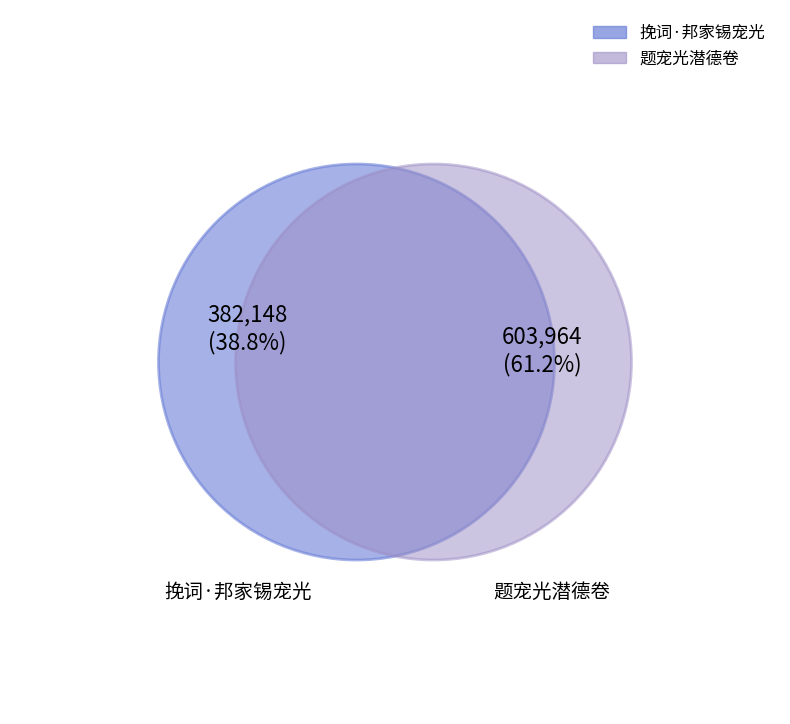

Rank the categories by value from highest to lowest.

题宠光潜德卷, 挽词·邦家锡宠光